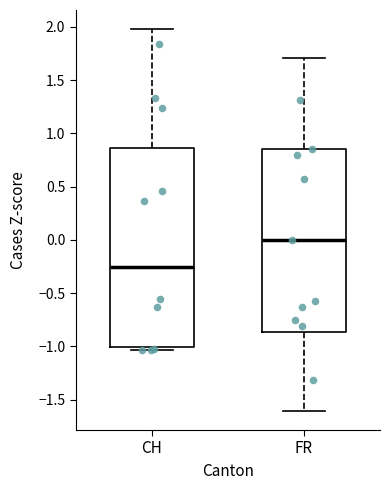

Reading left to right, read every box against the y-axis: the position of its median line, the range the box covers, and the ends of its whiskers. The values are not printed on the chart, so give them approximately, as read against the axis.

CH: median -0.25, box -1.00 to 0.85, whiskers -1.05 to 2.00
FR: median 0.00, box -0.85 to 0.85, whiskers -1.60 to 1.70